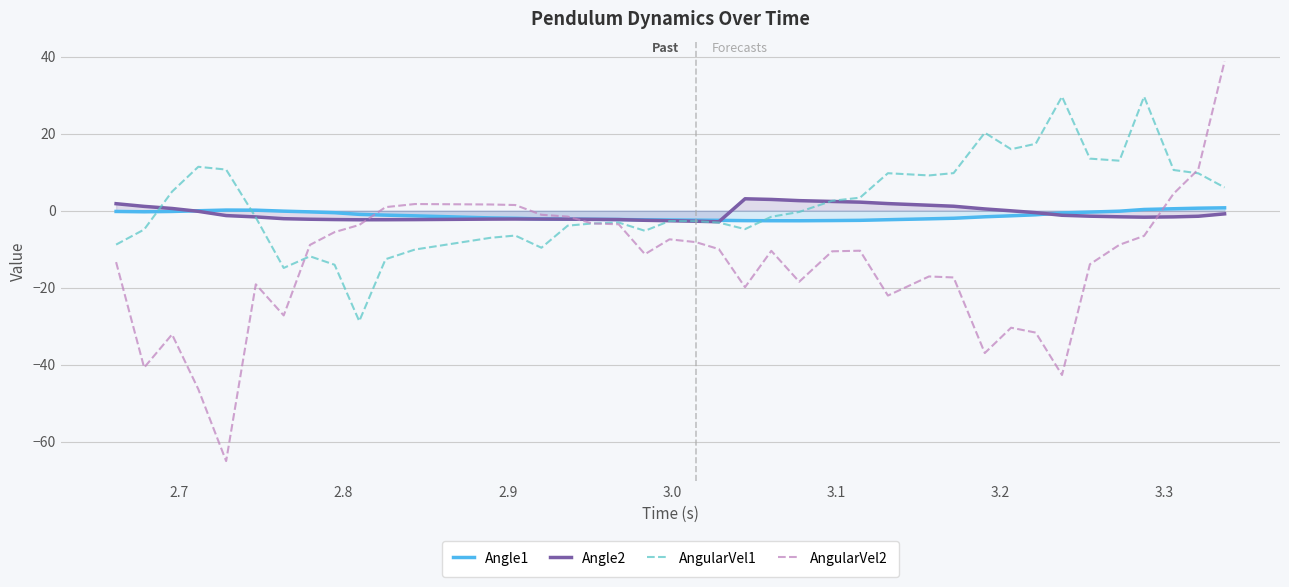

What is the minimum value for Angle1?

-2.6